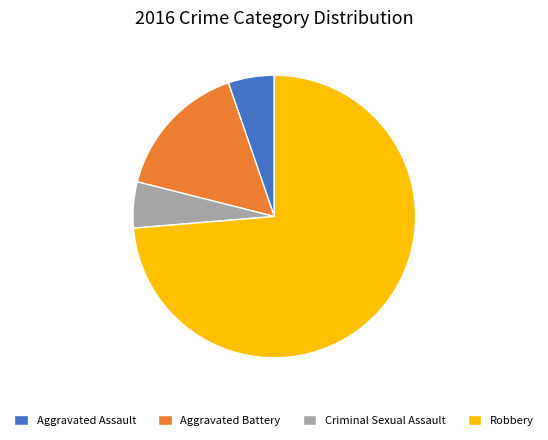

The Robbery slice represents 74% of the pie. True or false?

True